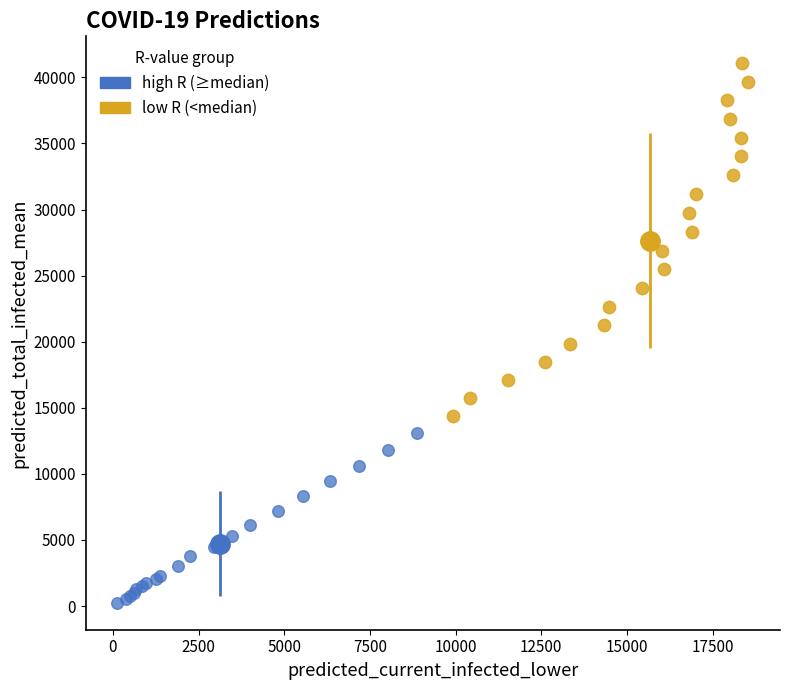

Which series reaches the maximum Y coordinate?

low R (<median)